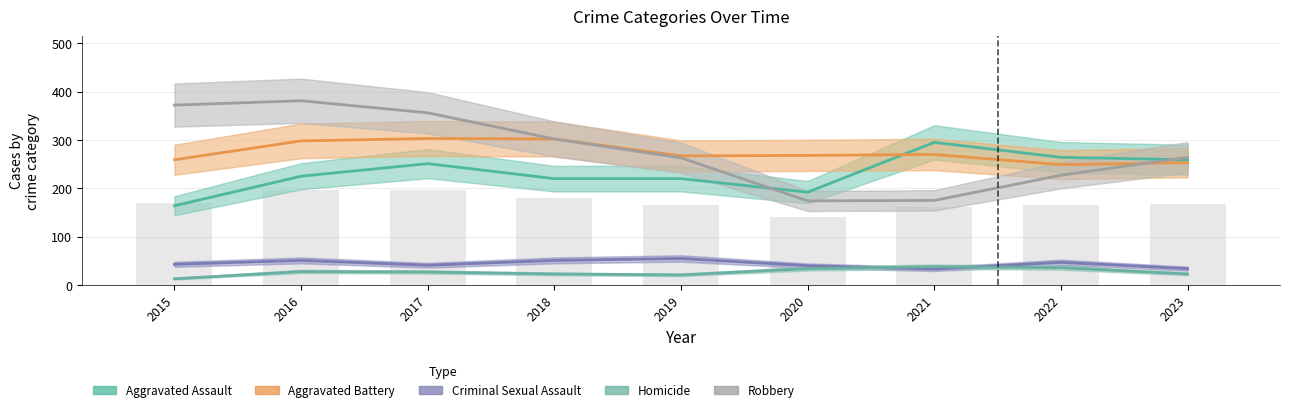

How many series are shown in this chart?

5